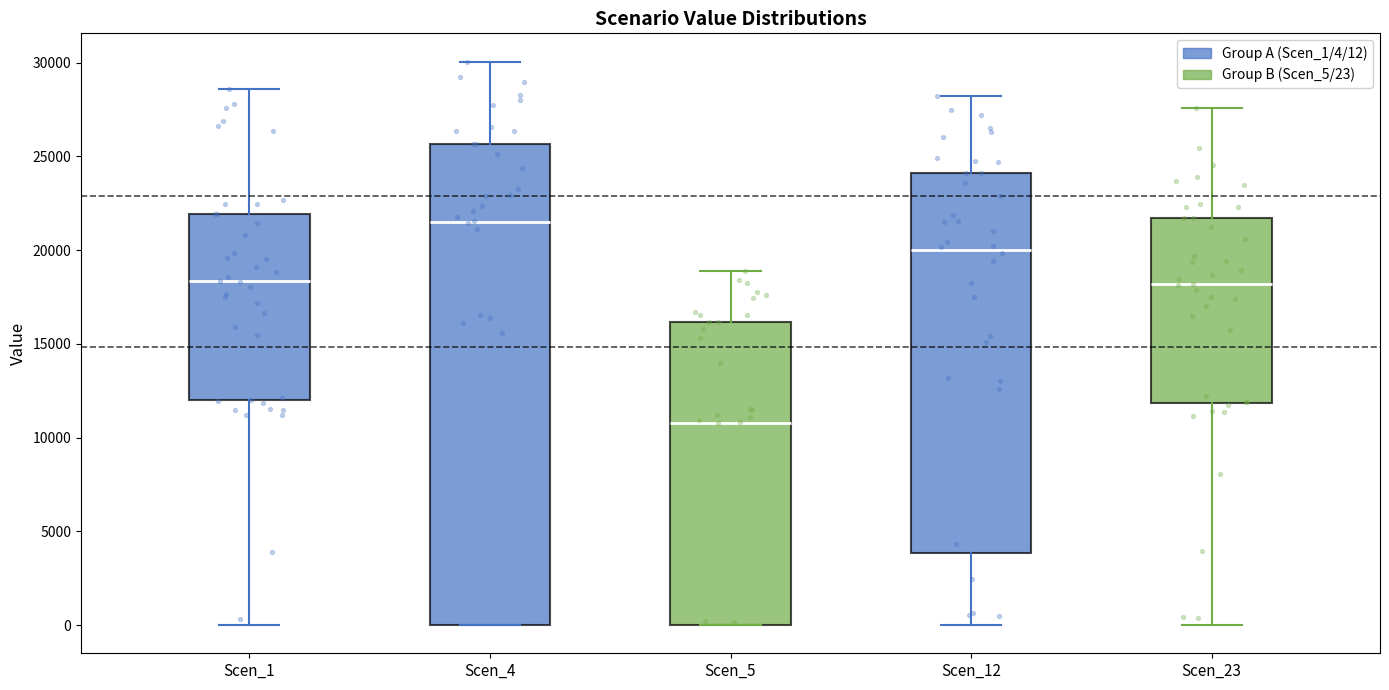

Comparing the boxes themselves (not the whiskers), which one is the tallest?

Scen_4